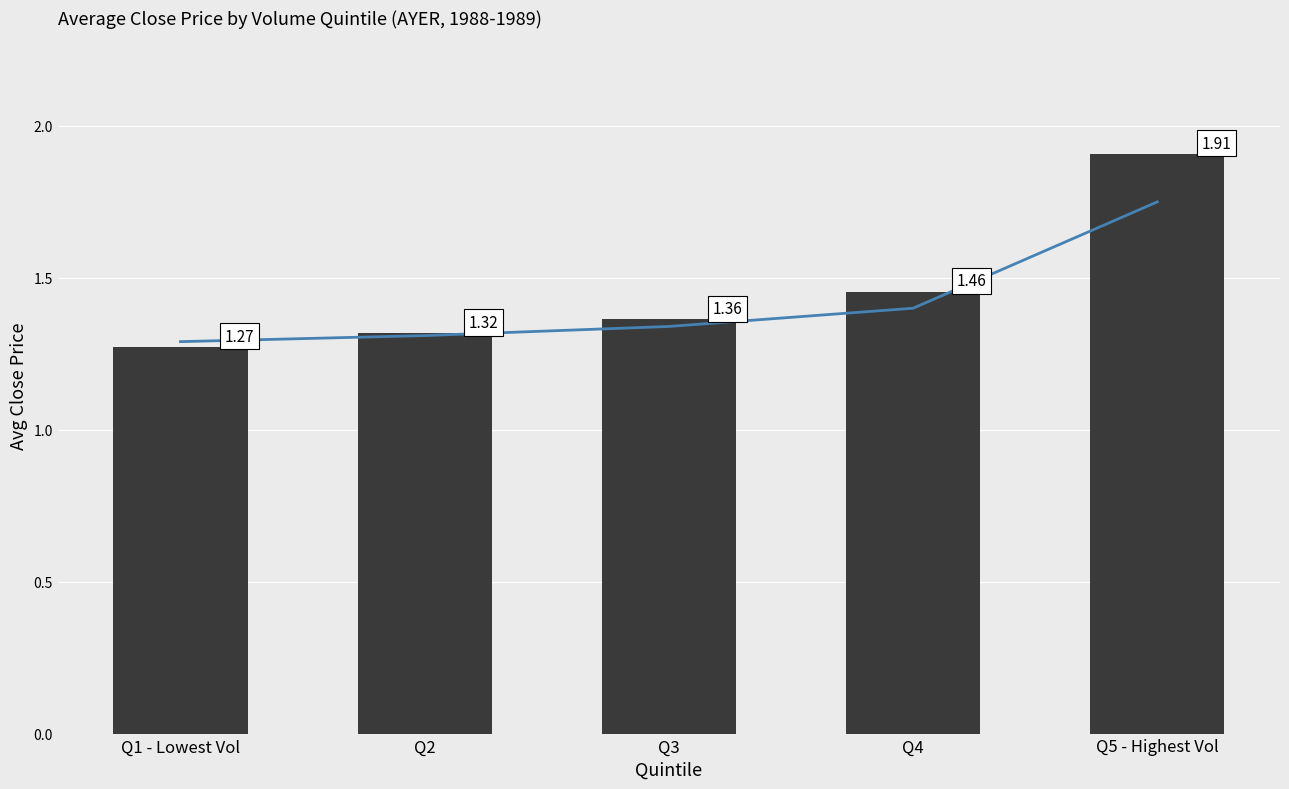

What is the greatest value displayed?

1.9